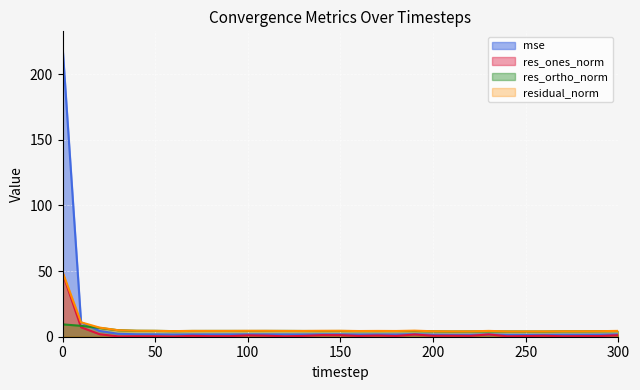

Reading left to right, list all the values displayed in this chart.

mse: 221.5	11.0	4.4	2.2	1.9	1.8	1.7	1.8	1.8	1.8	1.8	1.8	1.8	1.8	1.8	1.9	1.7	1.8	1.7	1.9	1.6	1.5	1.5	1.8	1.5	1.5	1.5	1.6	1.6	1.6	1.8
res_ones_norm: 48.5	7.2	1.9	0.3	0.4	0.4	0.2	0.7	0.4	0.4	1.0	0.8	0.3	0.6	1.2	1.2	0.6	0.9	0.6	1.7	0.7	0.8	0.7	1.8	0.3	0.5	0.7	0.4	0.5	0.5	1.2
res_ortho_norm: 9.4	8.3	6.7	4.9	4.5	4.5	4.3	4.4	4.4	4.4	4.4	4.4	4.4	4.4	4.3	4.4	4.3	4.3	4.3	4.3	4.1	4.0	4.0	4.1	4.0	4.0	4.0	4.1	4.1	4.2	4.3
residual_norm: 49.4	11.0	7.0	5.0	4.5	4.5	4.3	4.4	4.4	4.4	4.5	4.5	4.4	4.4	4.5	4.5	4.3	4.4	4.4	4.6	4.2	4.1	4.1	4.4	4.0	4.0	4.0	4.1	4.1	4.2	4.5